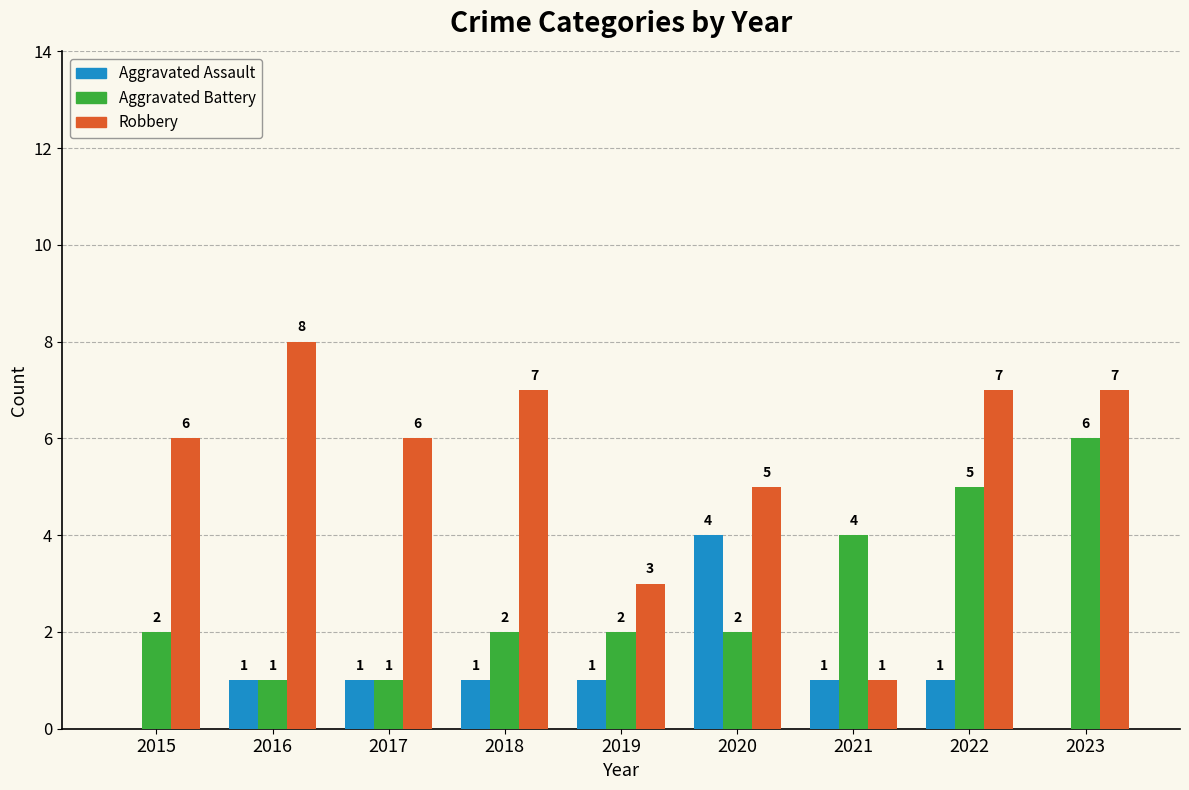

What is the sum of all Aggravated Battery values?

25